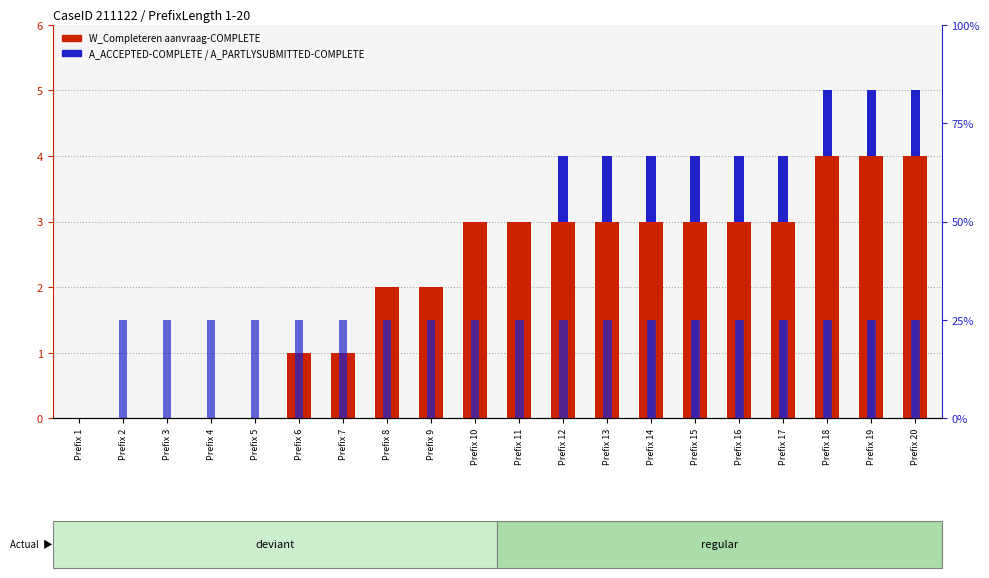

Where is A_ACCEPTED-COMPLETE nearest to the value 0?

Prefix 1